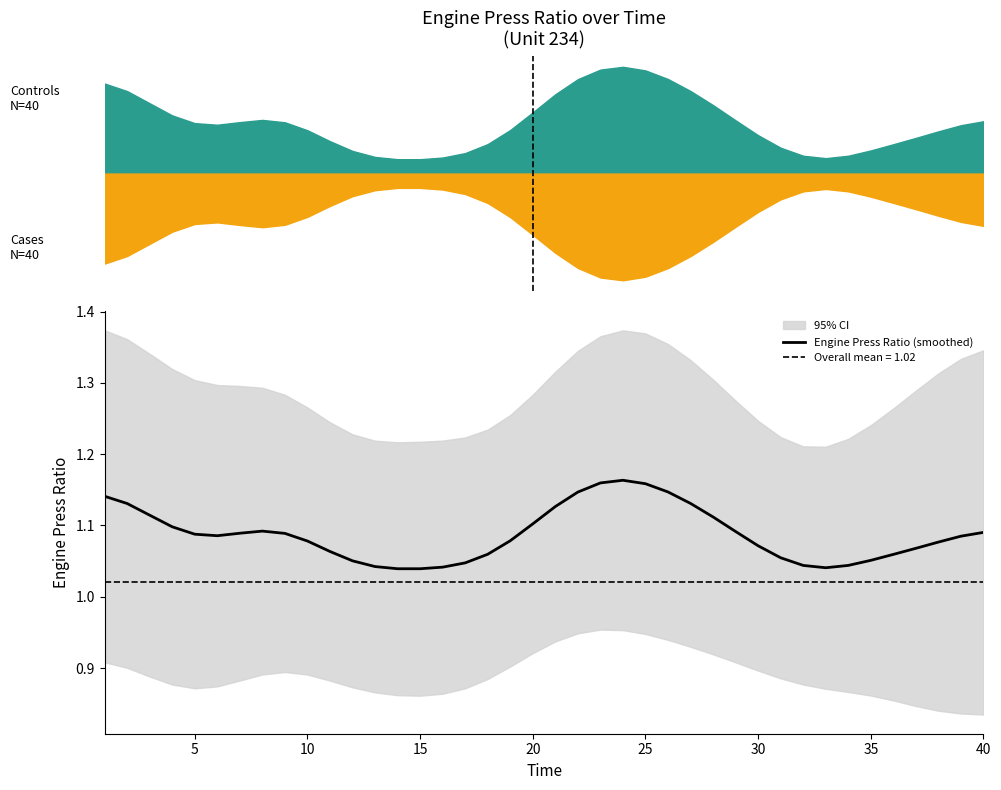

How many values are between 1 and 2?

40